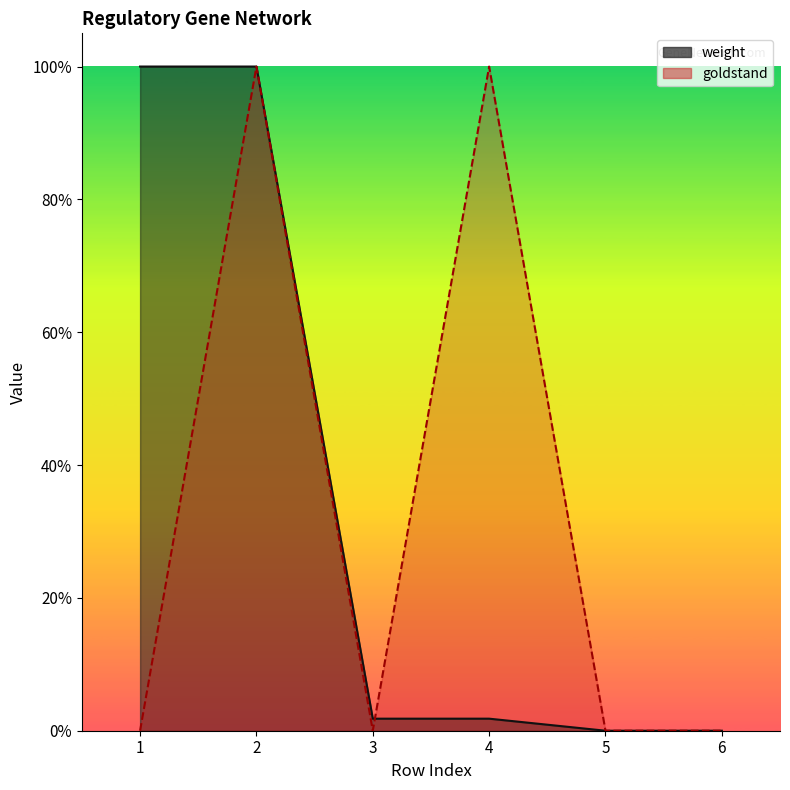

Reading left to right, transcribe all the data shown in this chart.

weight: 1.0	1.0	0.0	0.0	0.0	0.0
goldstand: 0.0	1.0	0.0	1.0	0.0	0.0